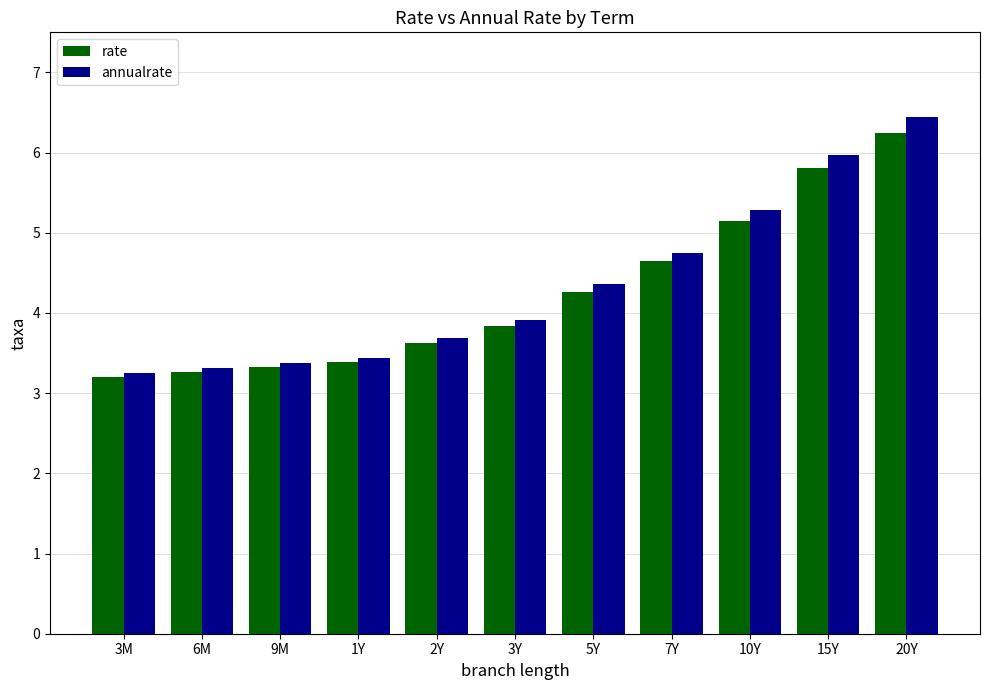

What is the label of the 7th bar from the left?

5Y